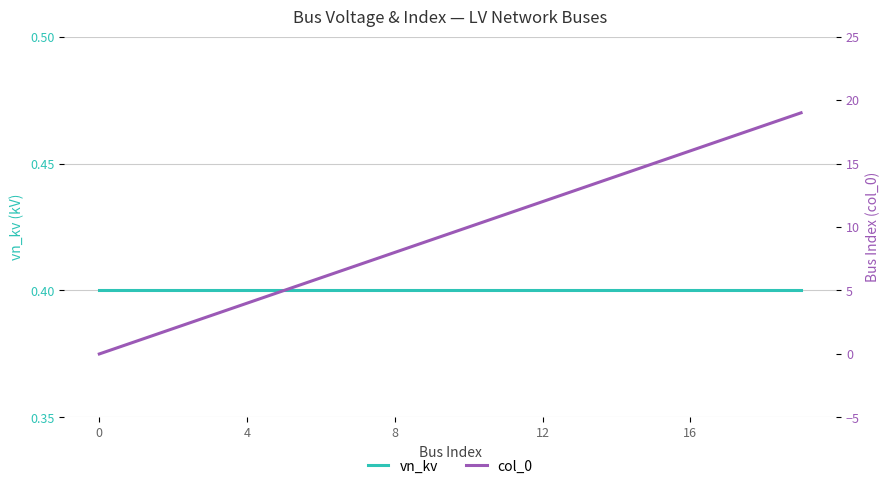

At 16, list the series in order from largest to smallest.

col_0, vn_kv